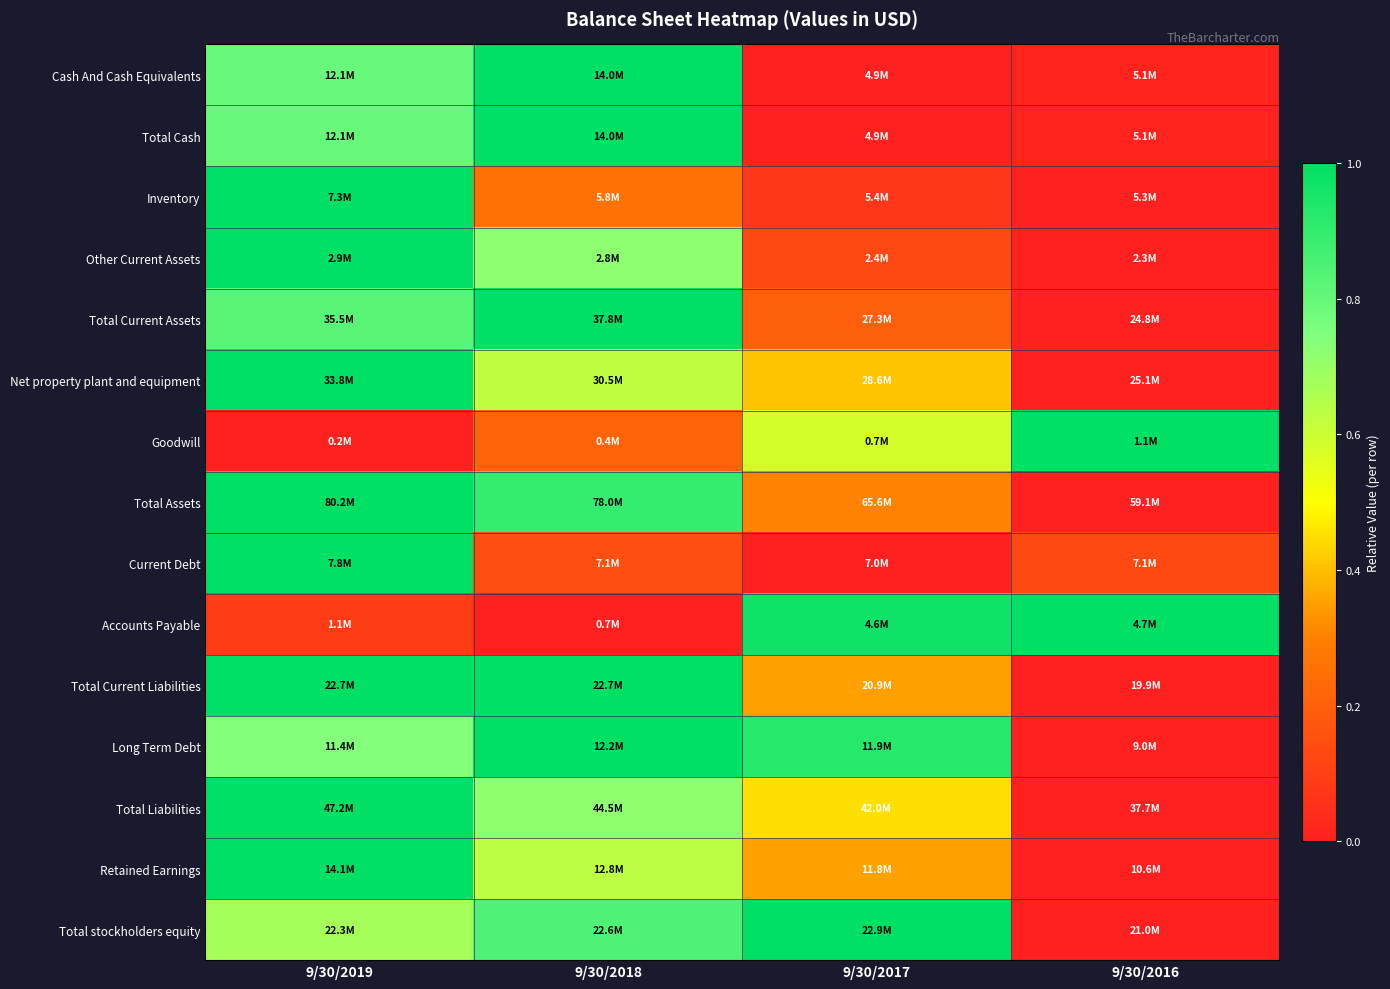

Count the number of data series in this chart.

15